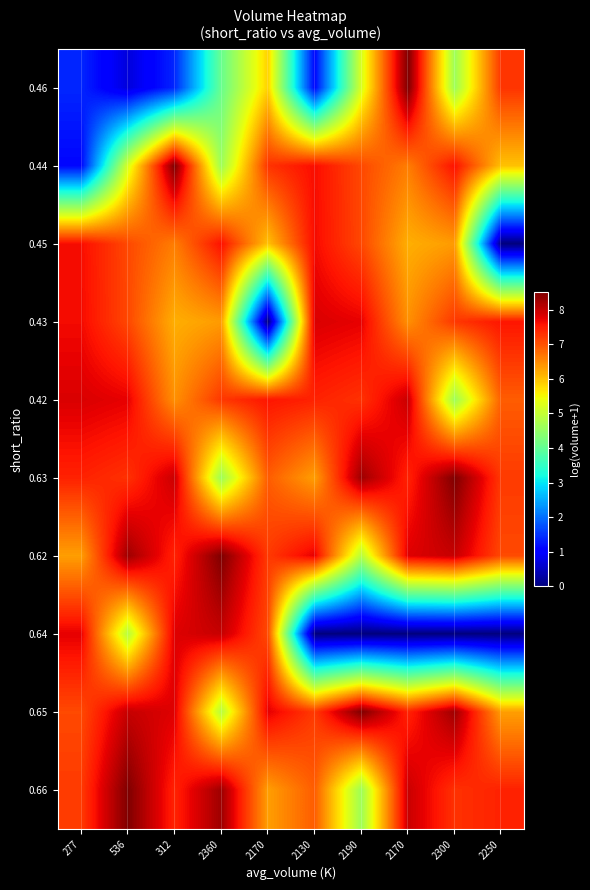

Reading left to right, transcribe all the data shown in this chart.

0.46: 277=1.4	536=0.7	312=1.4	2360=4.1	2170=5.9	2130=1.1	2190=5.2	2170=8.5	2300=4.6	2250=7.3
0.44: 277=1.1	536=5.2	312=8.5	2360=4.6	2170=7.3	2130=7.6	2190=7.1	2170=6.6	2300=7.6	2250=6.0
0.45: 277=7.6	536=7.1	312=6.6	2360=7.6	2170=6.0	2130=7.6	2190=7.1	2170=6.2	2300=6.3	2250=0.0
0.43: 277=7.6	536=7.1	312=6.2	2360=6.3	2170=0.0	2130=7.8	2190=7.7	2170=6.4	2300=7.2	2250=7.6
0.42: 277=7.8	536=7.7	312=6.4	2360=7.2	2170=7.6	2130=7.4	2190=7.3	2170=8.0	2300=4.6	2250=6.9
0.63: 277=7.4	536=7.3	312=8.0	2360=4.6	2170=6.9	2130=6.3	2190=8.3	2170=7.4	2300=8.5	2250=7.2
0.62: 277=6.3	536=8.3	312=7.4	2360=8.5	2170=7.2	2130=7.8	2190=4.9	2170=7.8	2300=8.0	2250=7.1
0.64: 277=7.8	536=4.9	312=7.8	2360=8.0	2170=7.1	2130=0.0	2190=0.0	2170=0.0	2300=0.0	2250=0.0
0.65: 277=7.1	536=8.0	312=7.8	2360=4.9	2170=7.8	2130=7.2	2190=8.5	2170=7.4	2300=8.3	2250=6.3
0.66: 277=7.2	536=8.5	312=7.4	2360=8.3	2170=6.3	2130=6.9	2190=4.6	2170=8.0	2300=7.3	2250=7.4